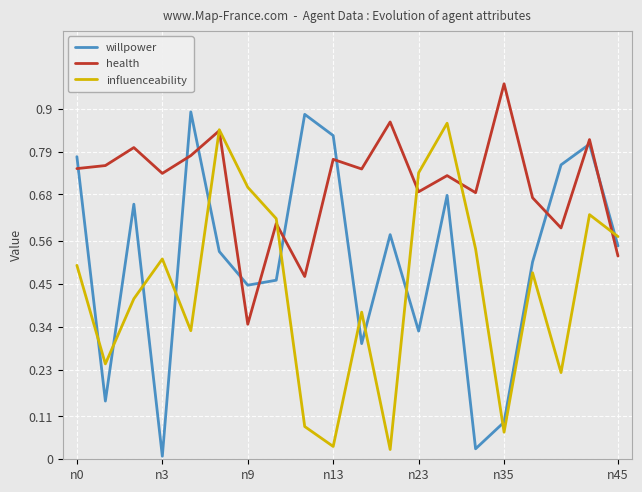

How many intersections are there between influenceability and willpower?

11